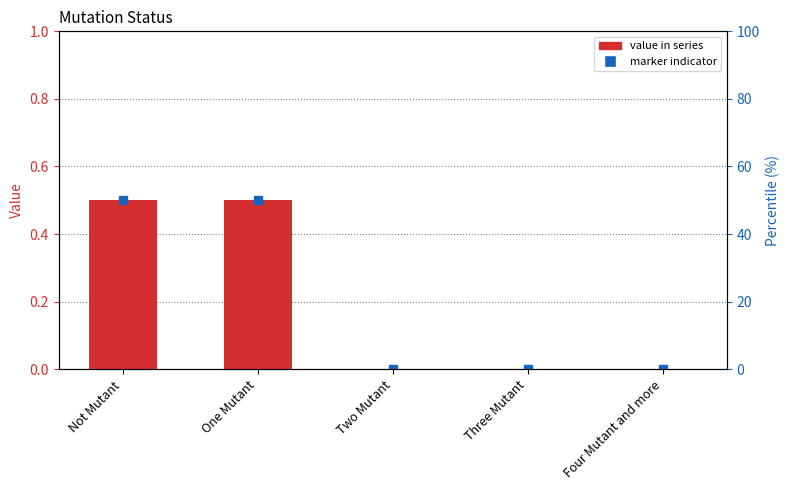

At which category does the chart reach its minimum across all series?

Two Mutant